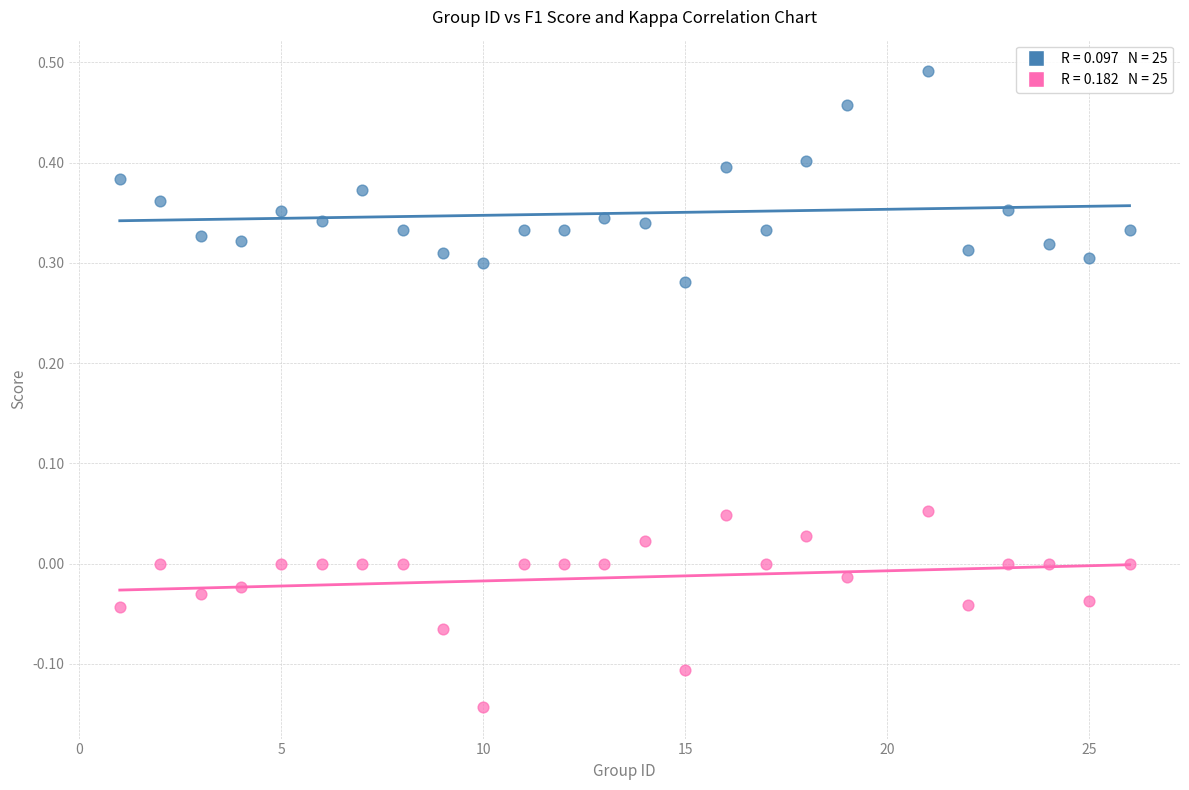

Across all data points, what is the range of X values (max minus min)?

25.0